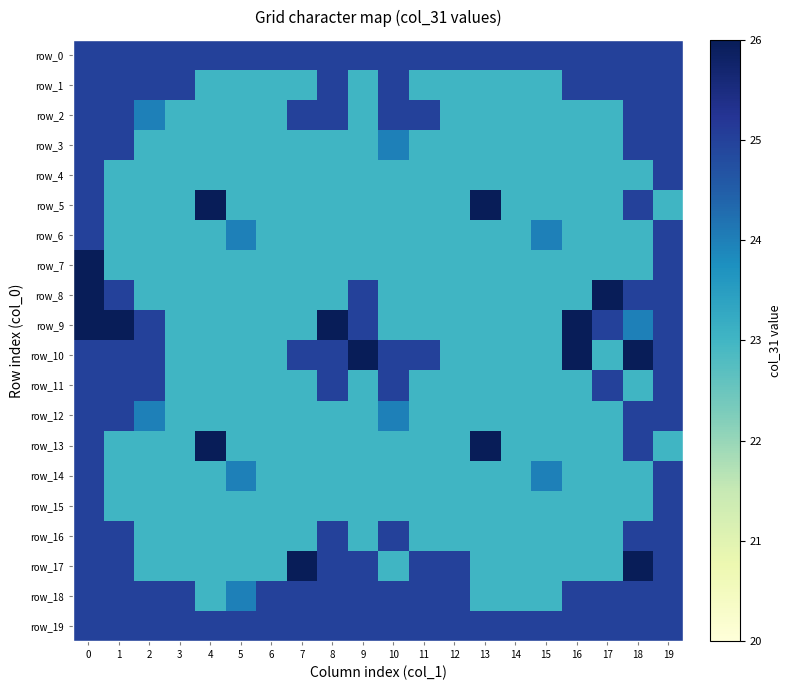

What is the total value across all series at 11?

472